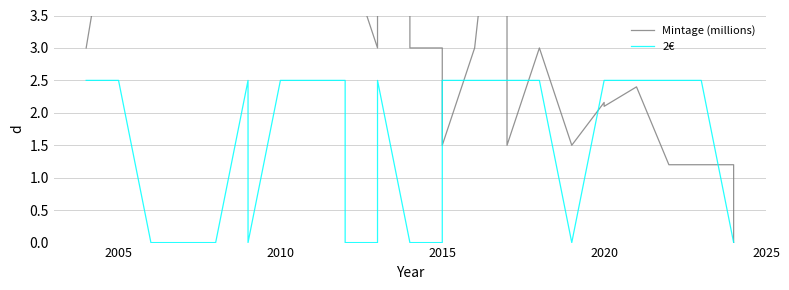

How many categories are shown in the chart?

37